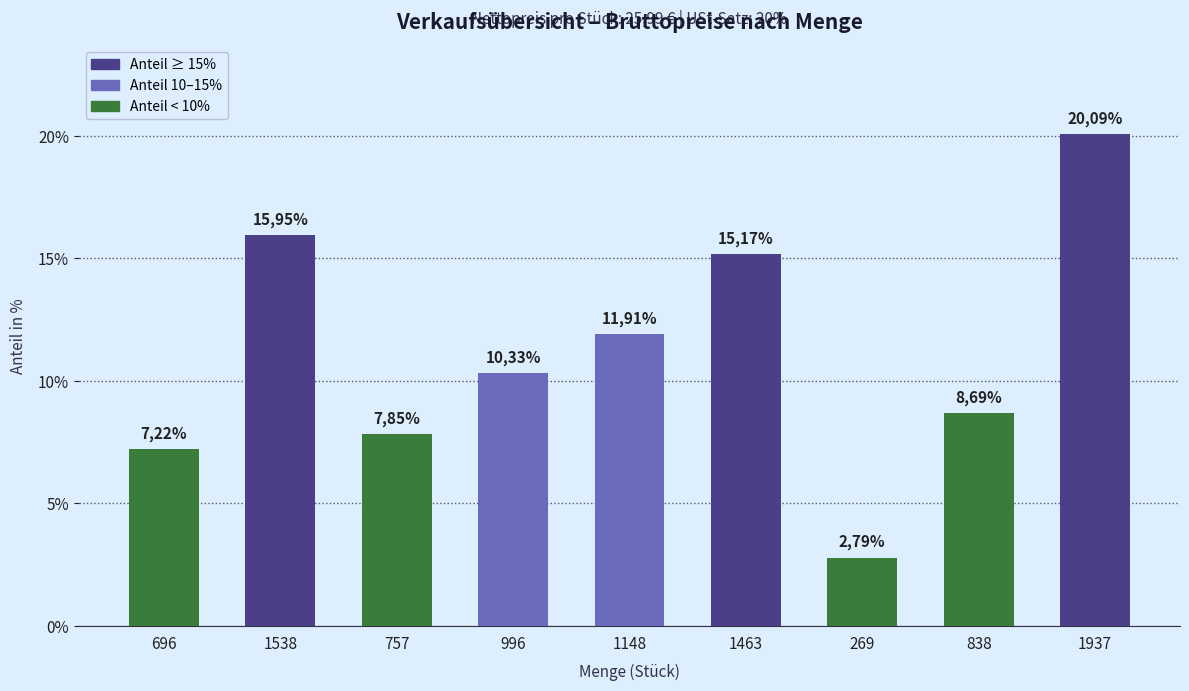

How many bars are there in total?

9